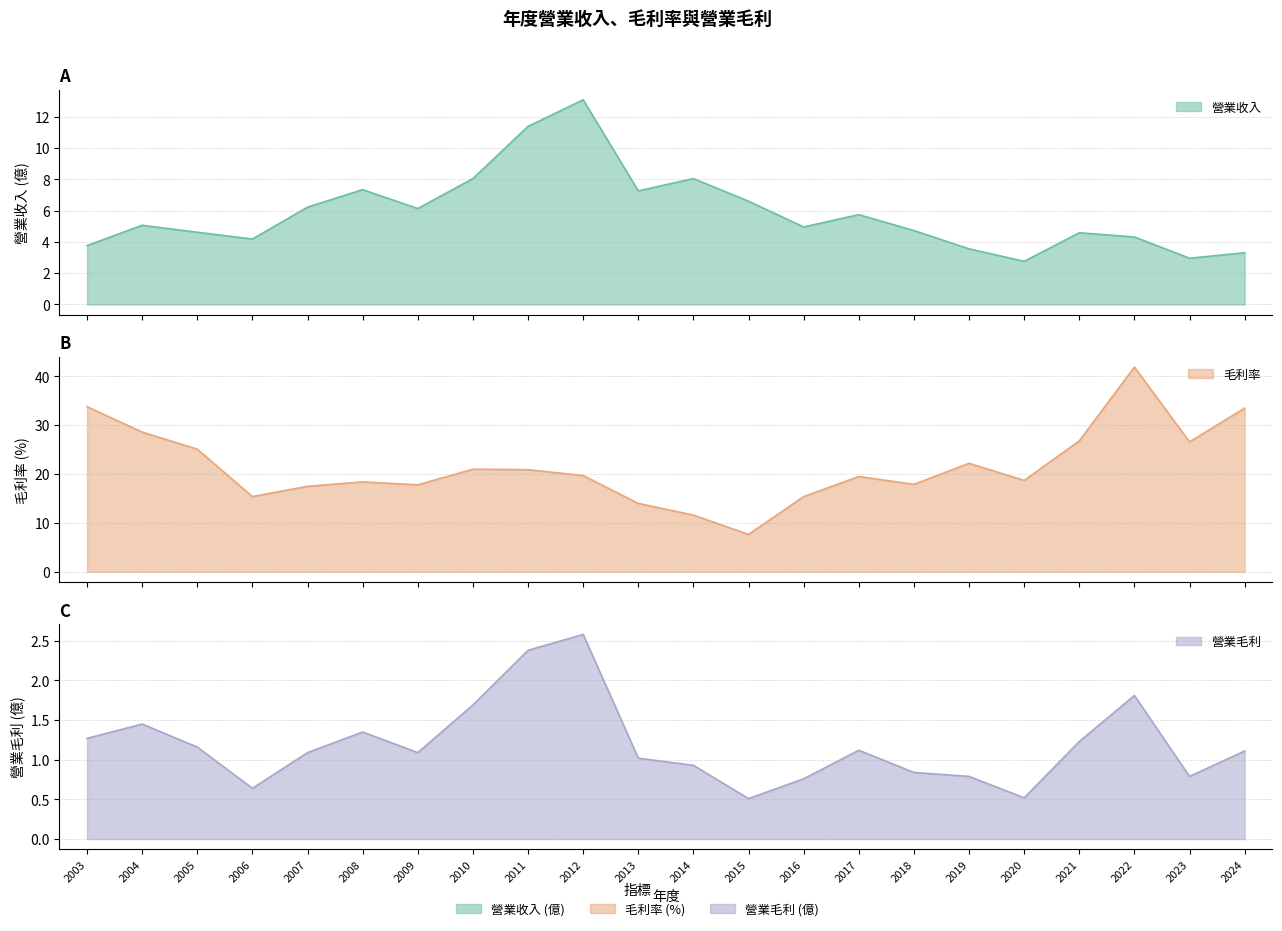

Does the chart have visible grid lines?

Yes